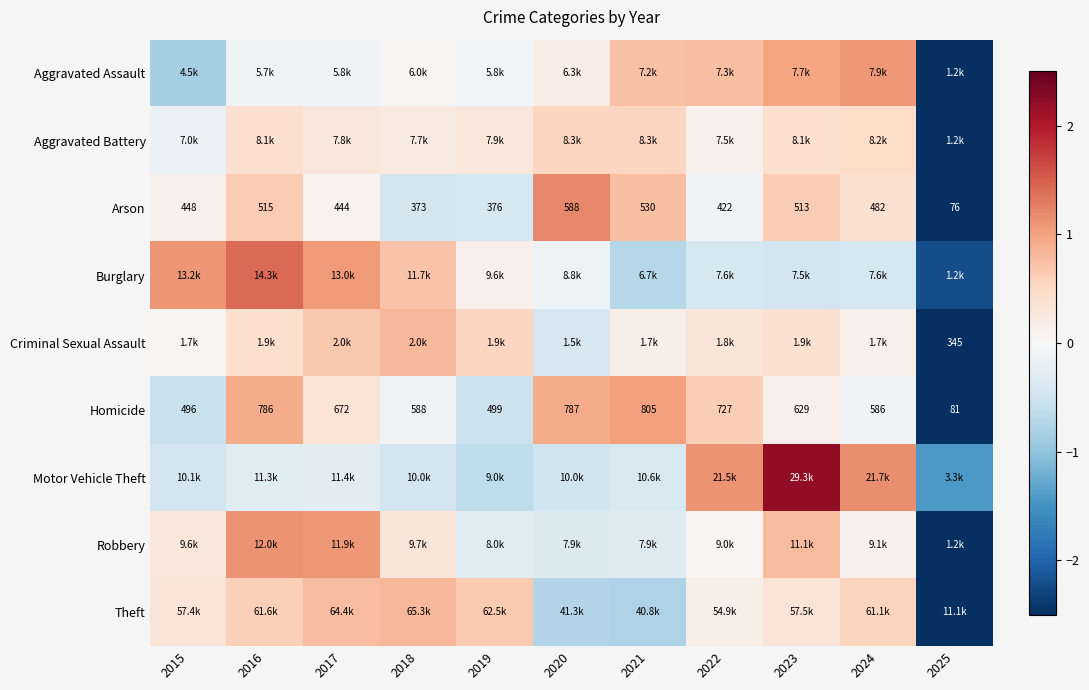

What is the total value across all series at 2025?

-23.3